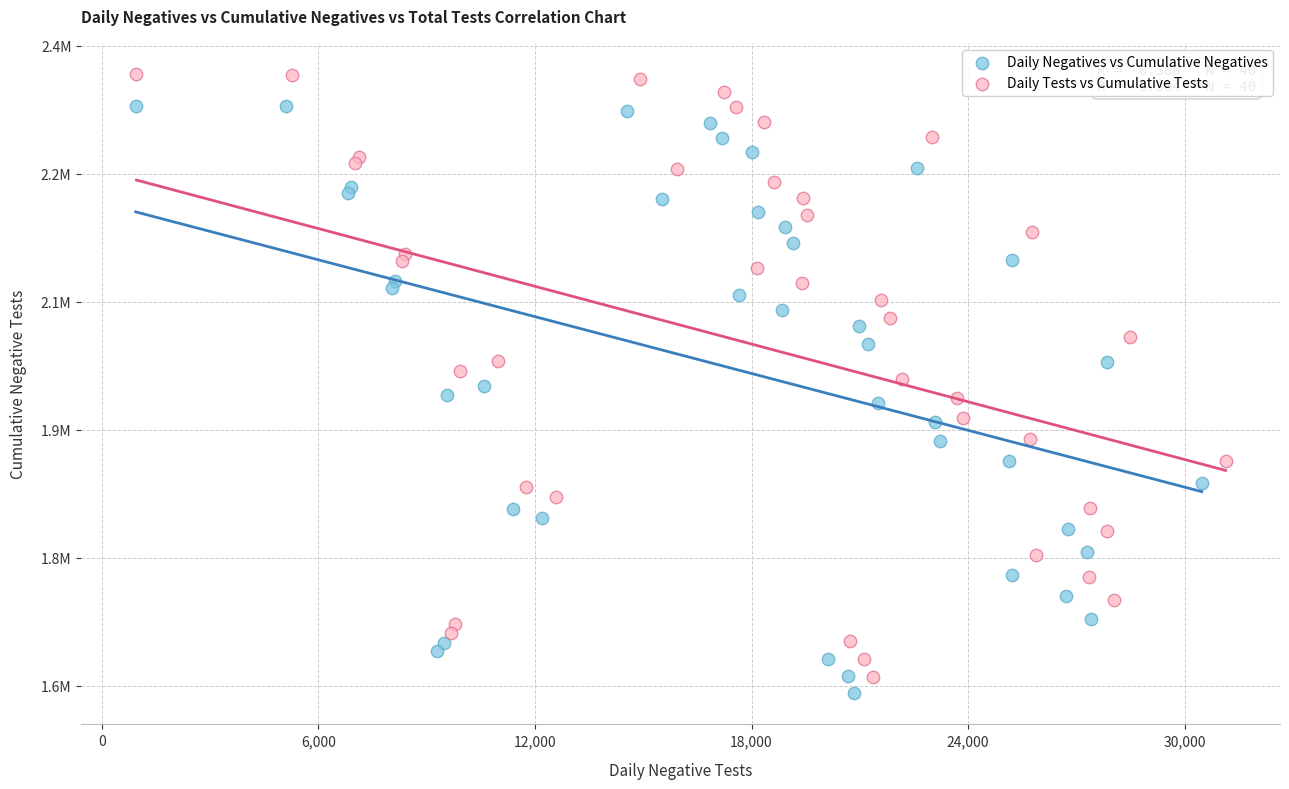

Which series reaches the maximum Y coordinate?

Daily Tests vs Cumulative Tests